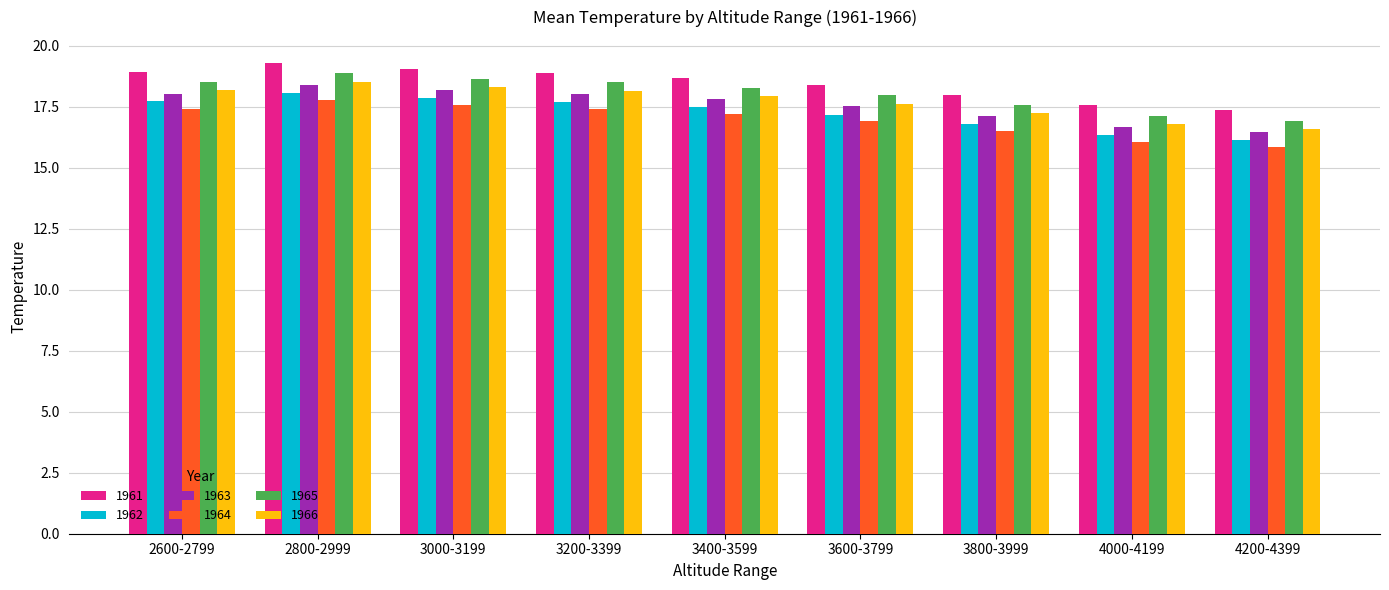

Is the value of 1966 at 4000-4199 greater than the value of 1965 at 3800-3999?

No